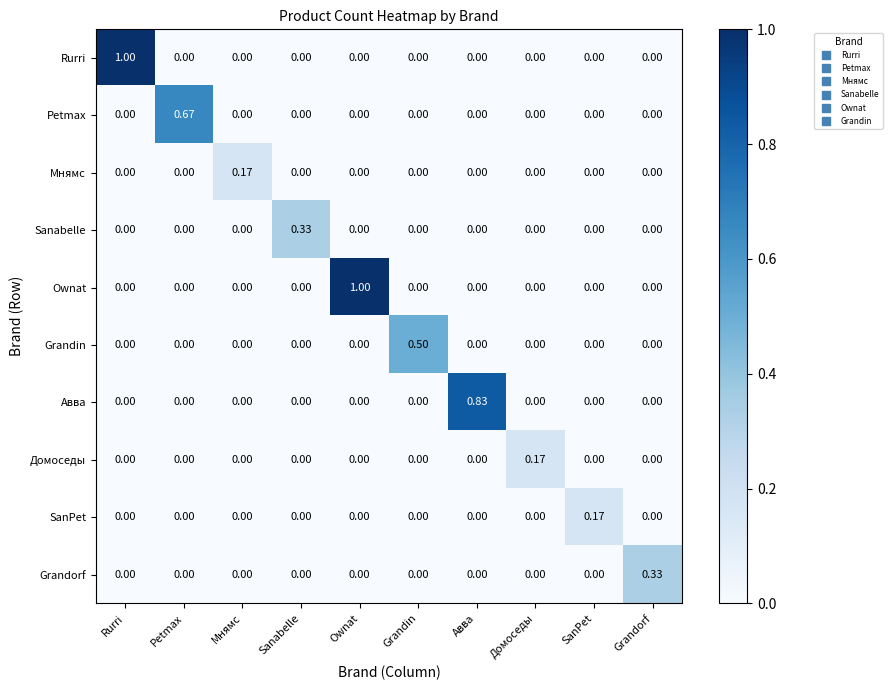

Which series changed the most between Petmax and SanPet?

Petmax